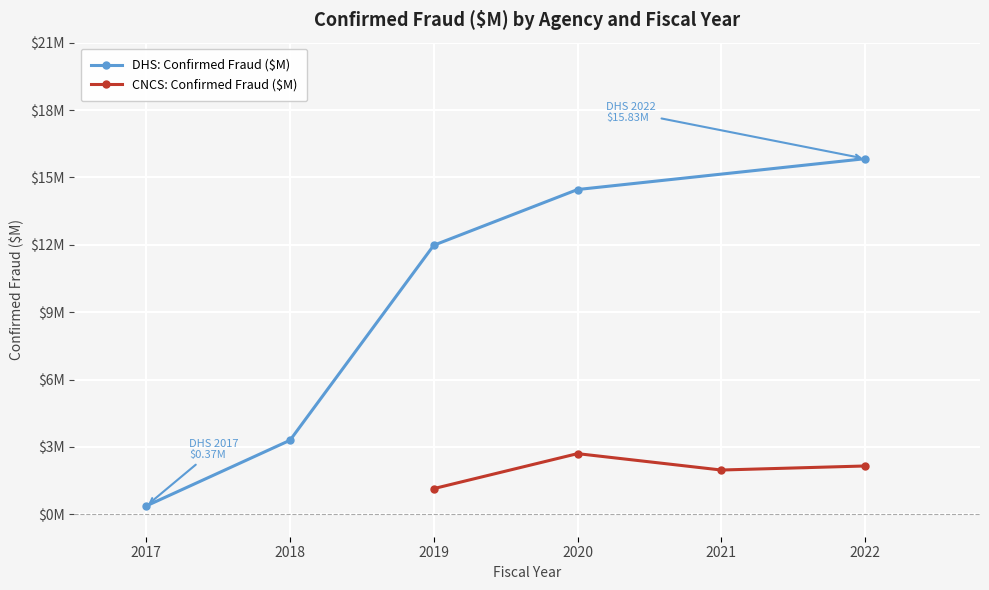

The chart shows a value of 3.3 at 2018. True or false?

True